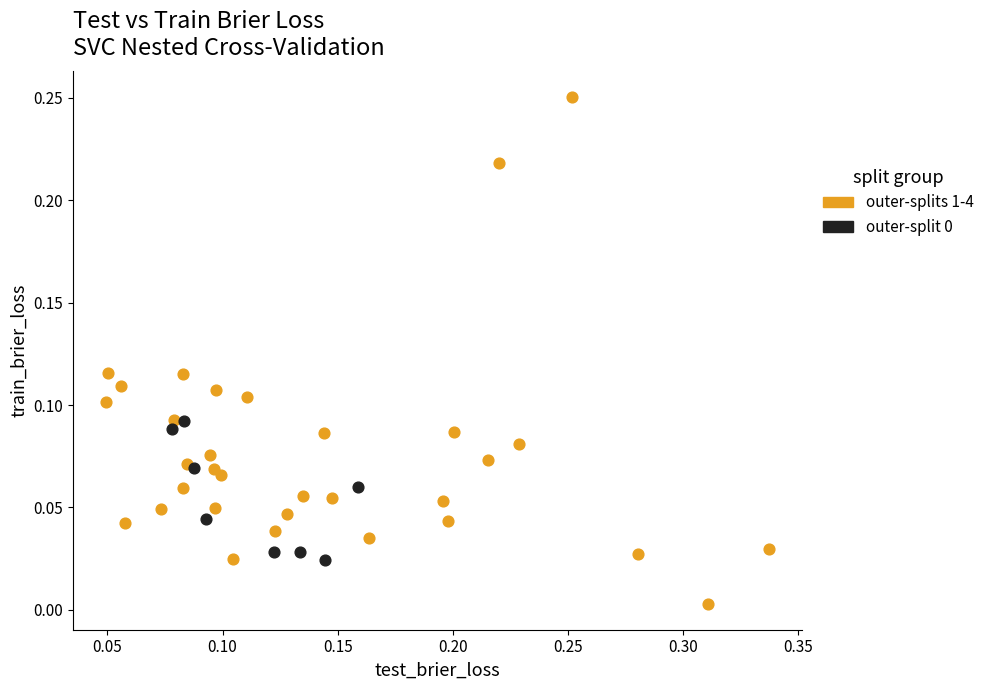

Which series has the largest Y range (max minus min)?

outer-splits 1-4